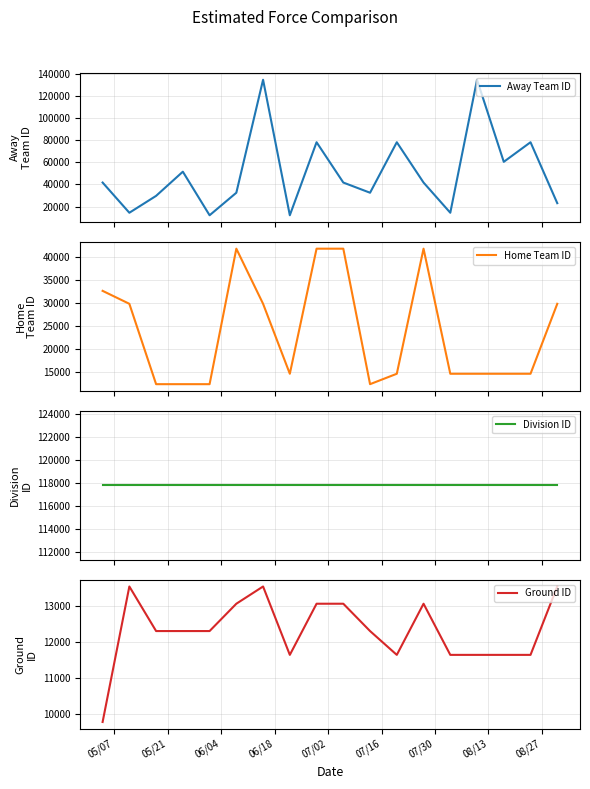

True or false: Home Team ID has a value of 21004 at 9.

False